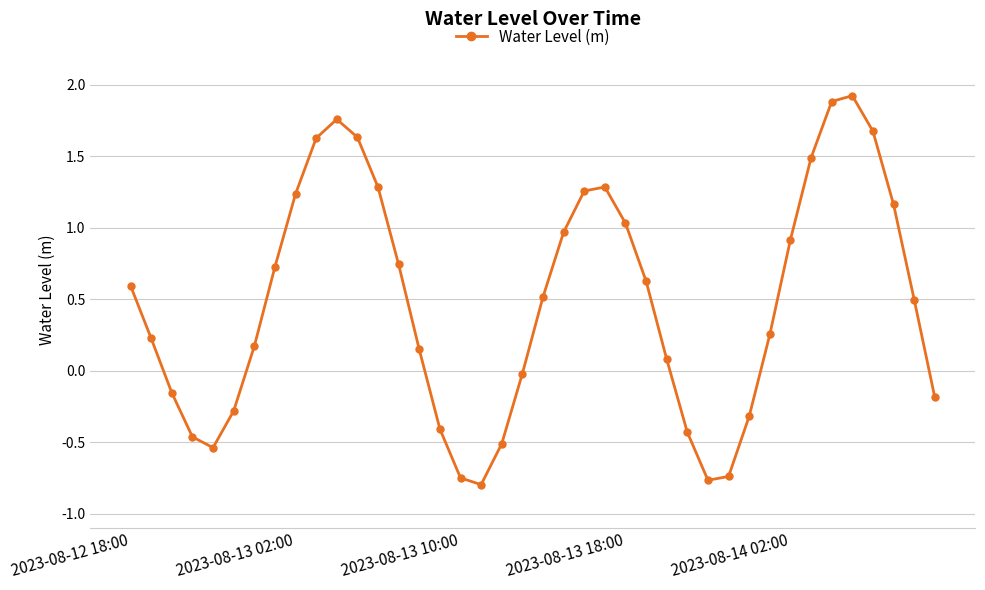

What is the average value?

0.5